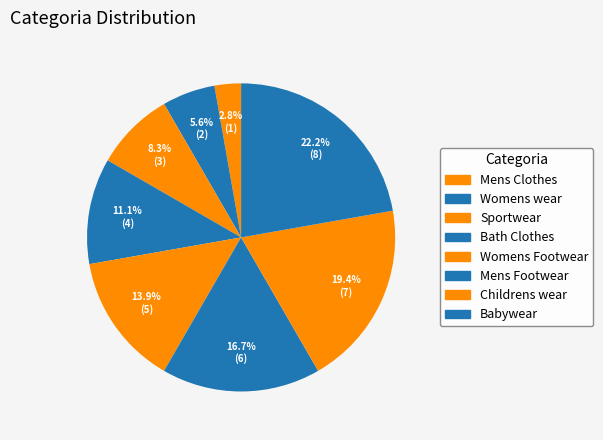

How many segments does this pie chart have?

8